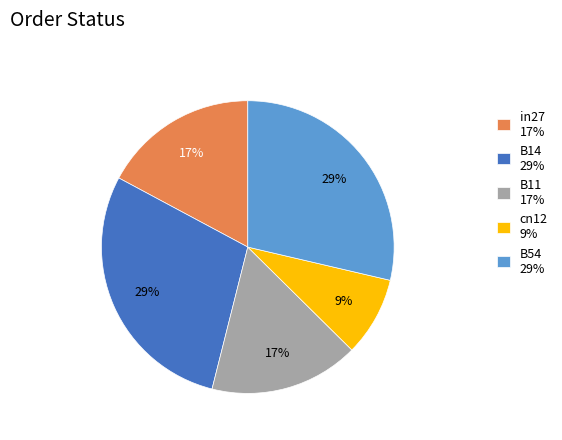

Between cn12 and B11, which is larger?

B11